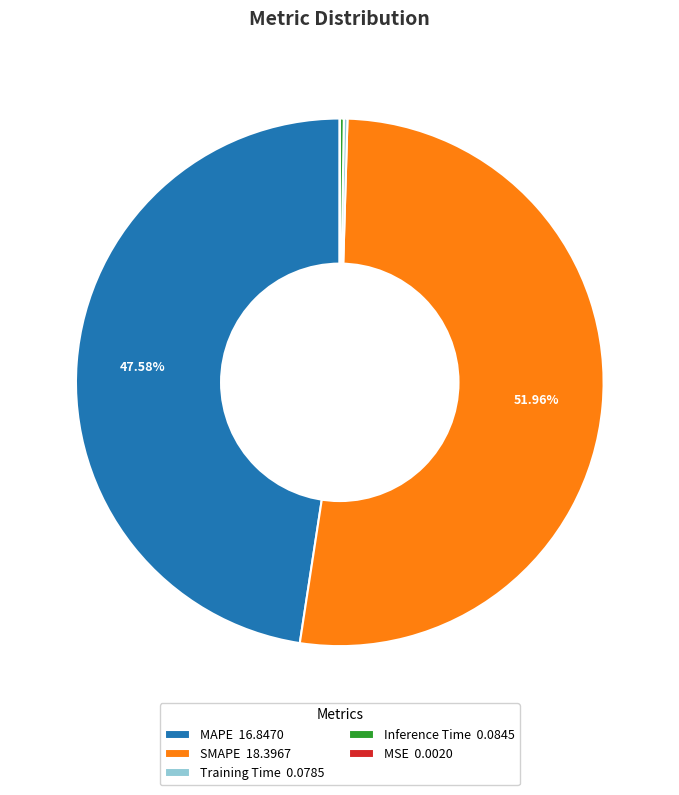

Does any single category account for the majority?

Yes